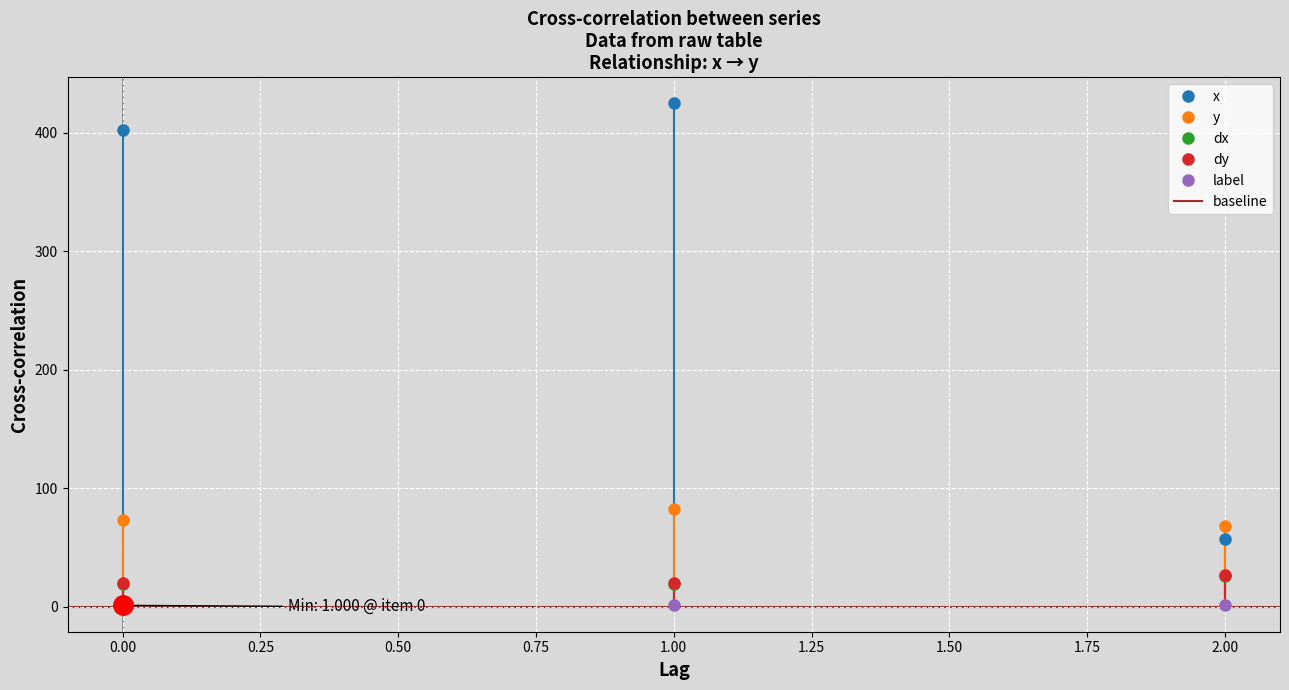

Is it true that dy equals 18.7 at 0?

True